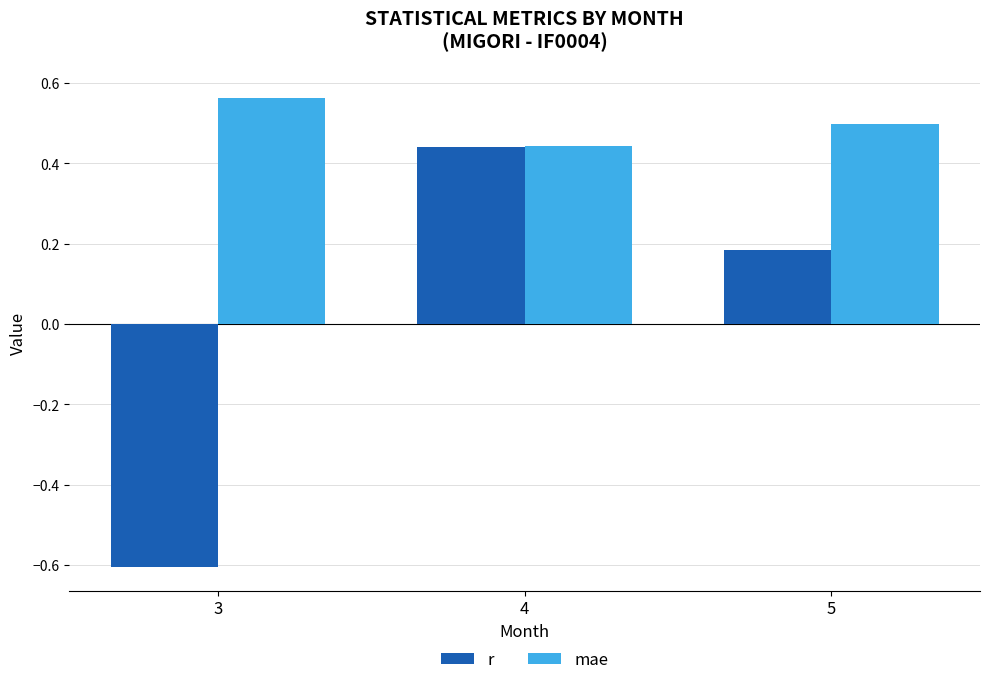

What are all the series names shown in the legend?

r, mae